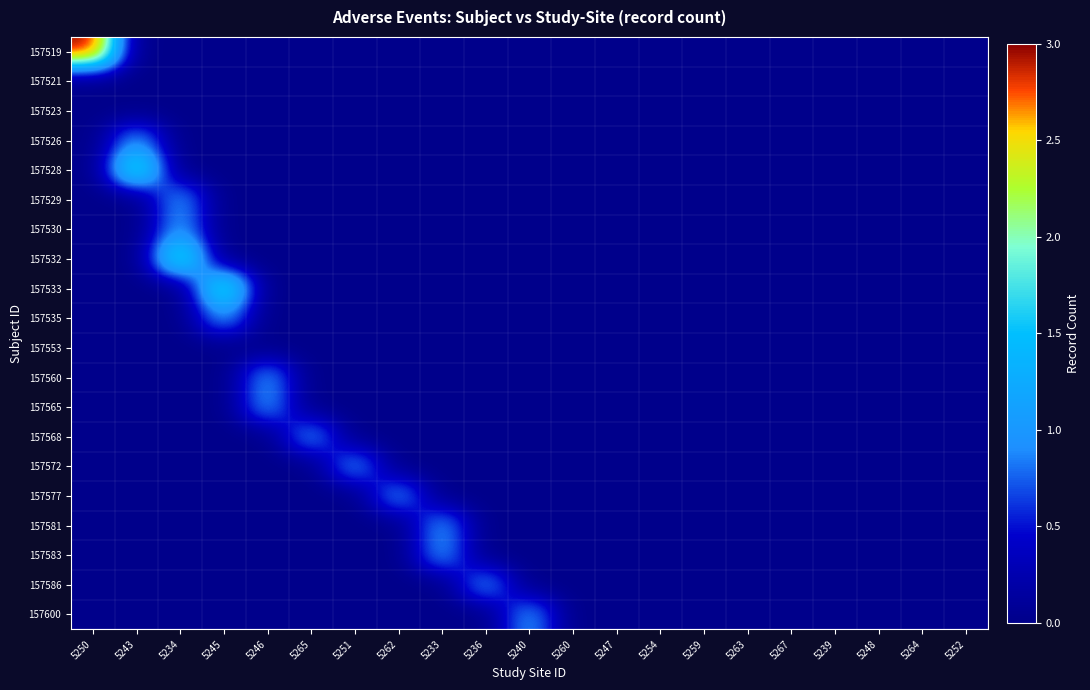

Which series has the largest range (max minus min)?

157519